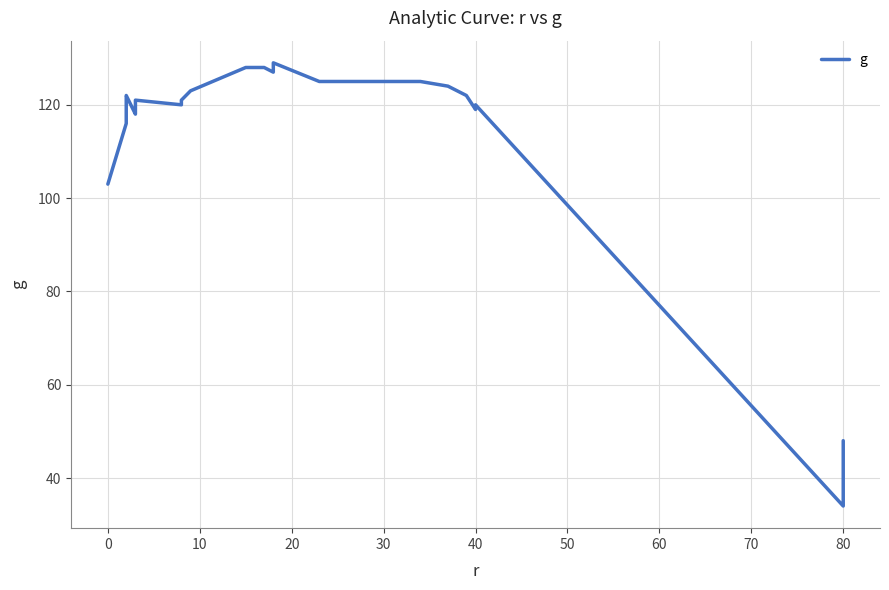

How many interior local peaks (higher than both neighbors) does the data have?

4